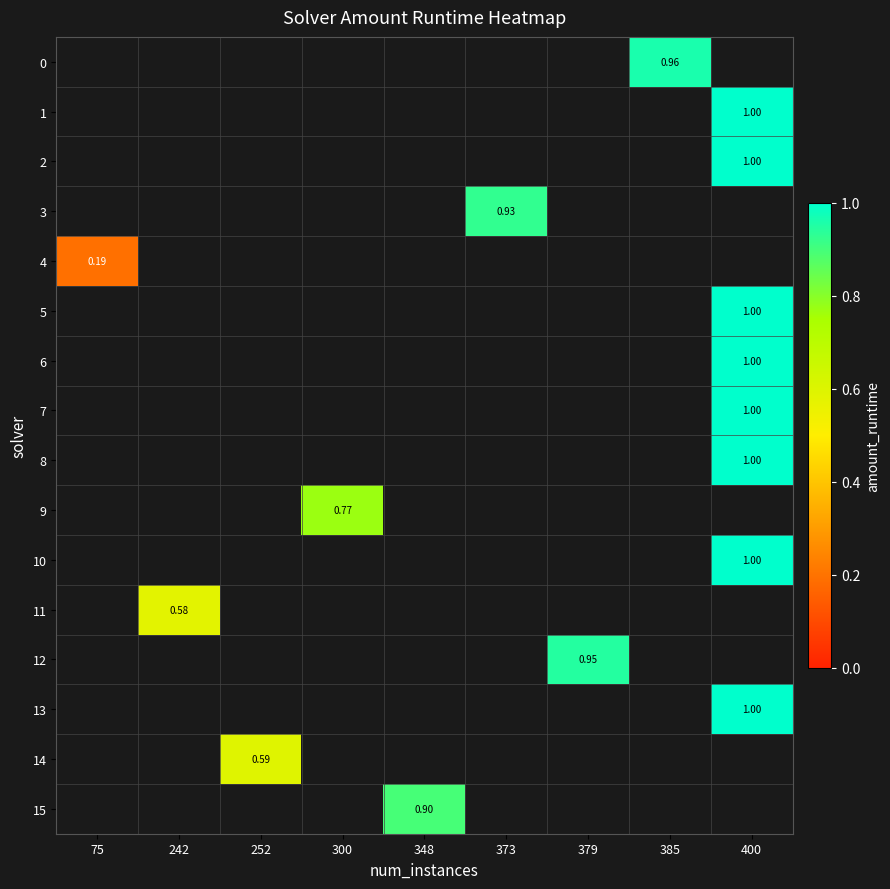

Which series has the largest range (max minus min)?

row_4